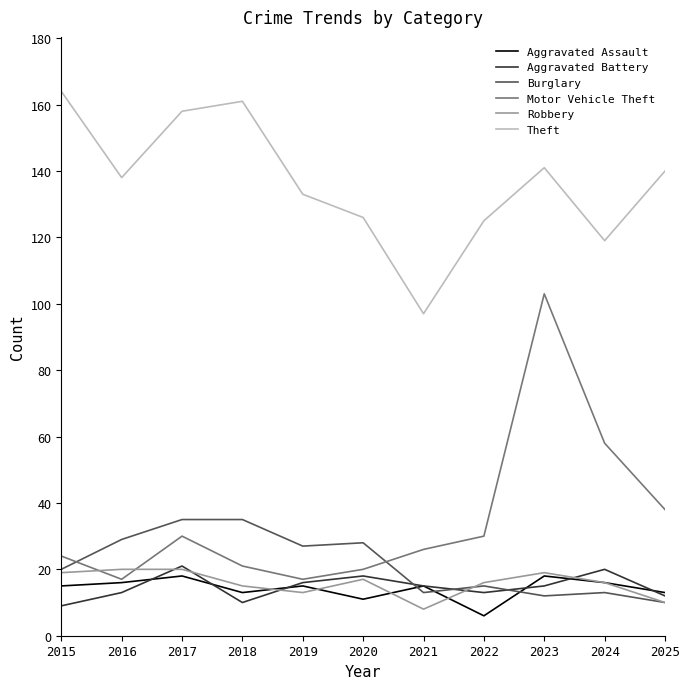

Is it true that Aggravated Battery equals 21 at 2017?

True